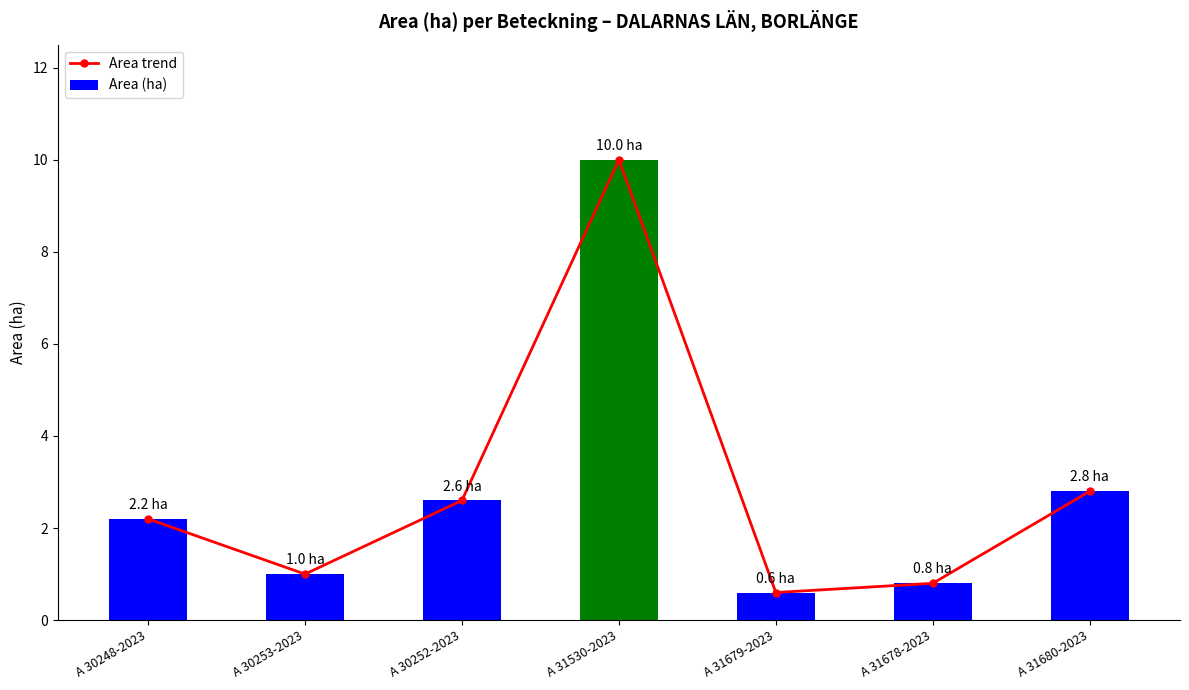

Which category has the highest value in the Area trend series?

A 31530-2023